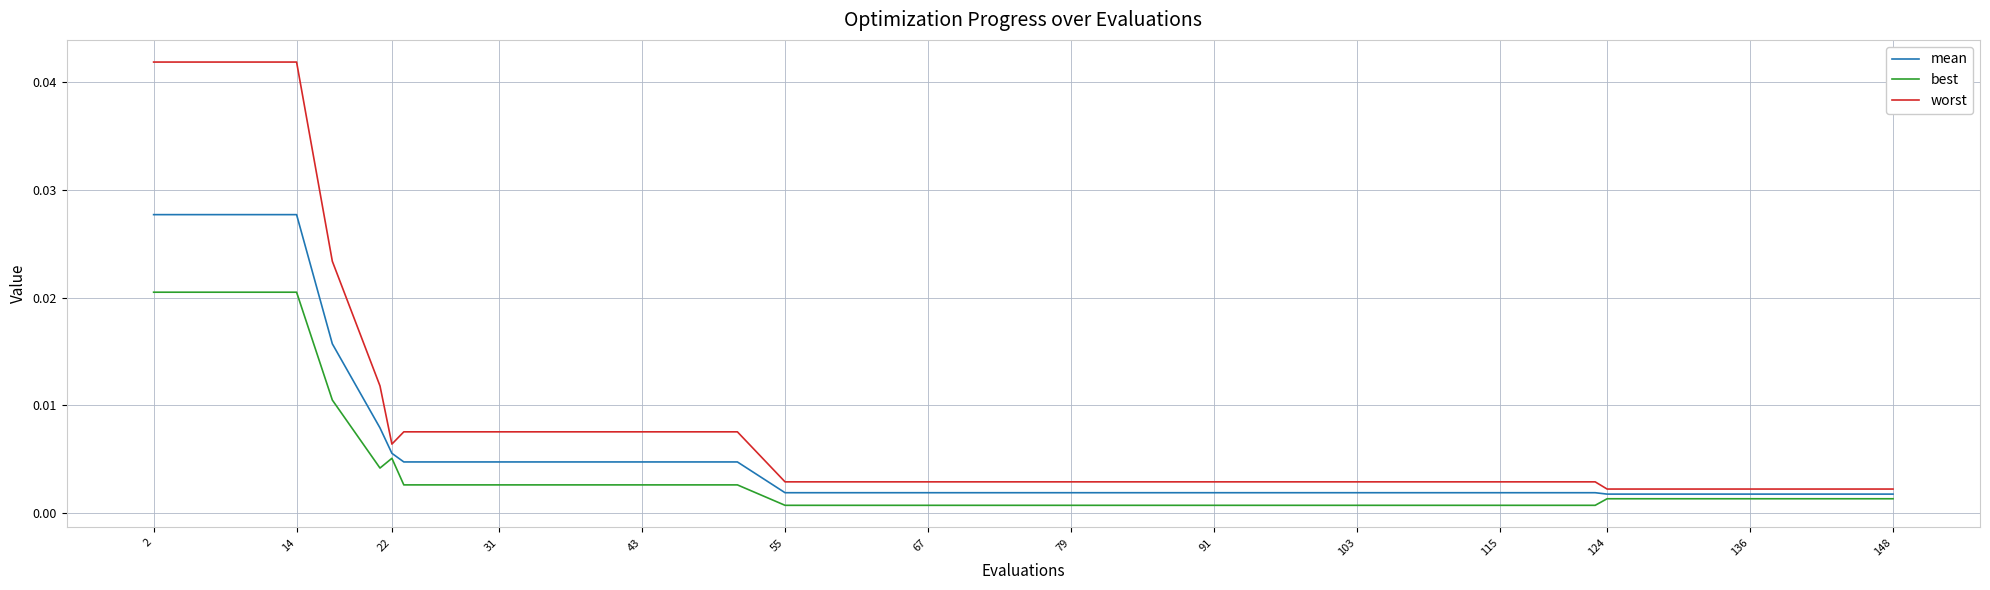

Which series has the widest spread of values?

worst